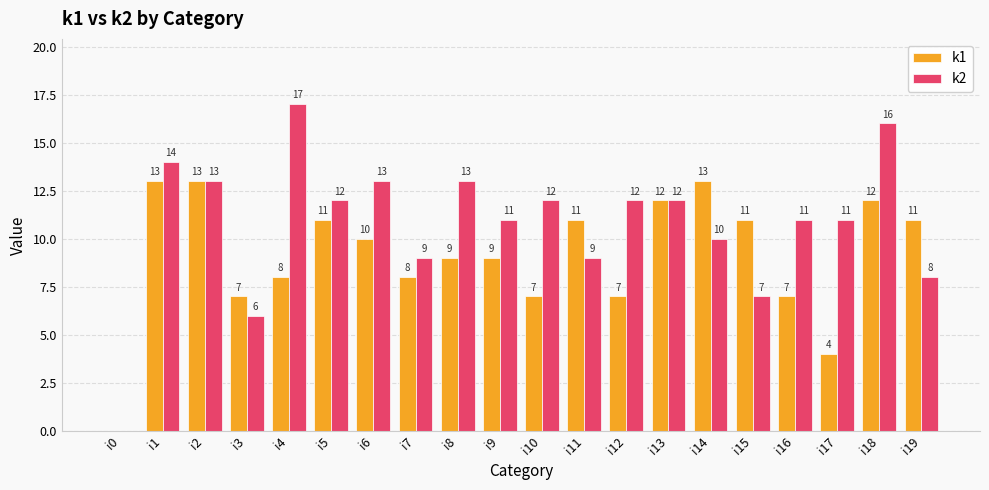

Which category has the highest value in the k2 series?

i4